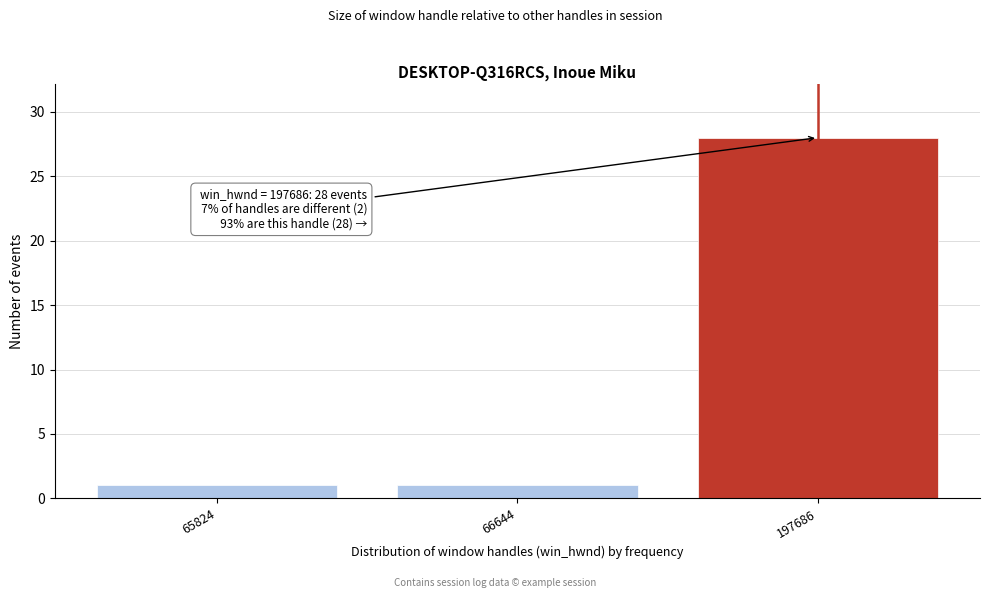

Reading left to right, what are all the values shown in this chart?

1	1	28